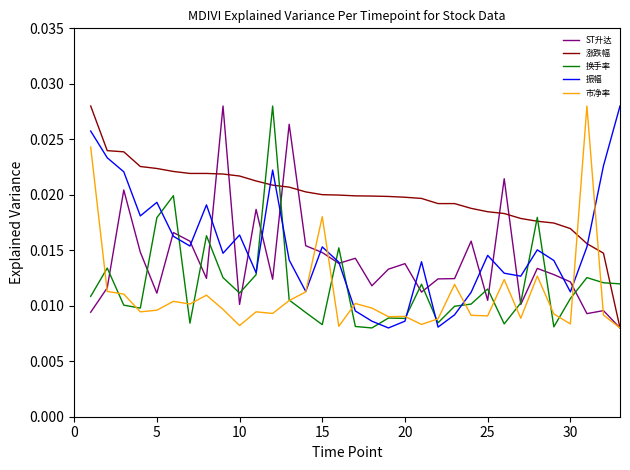

Which series ends up on top after the final intersection of 换手率 and 涨跌幅?

换手率